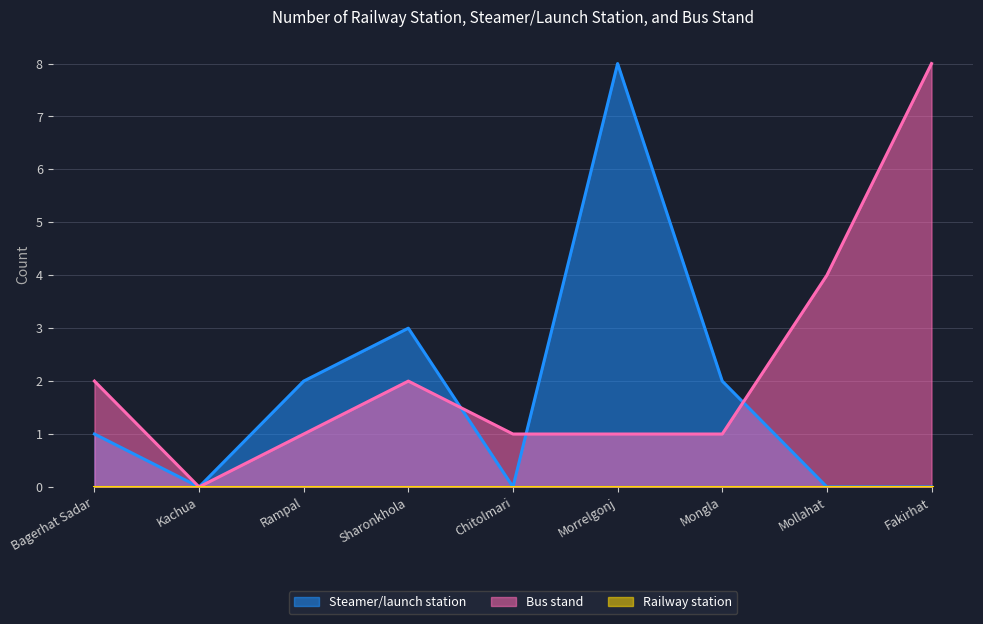

What is the label of the 5th point from the right?

Chitolmari